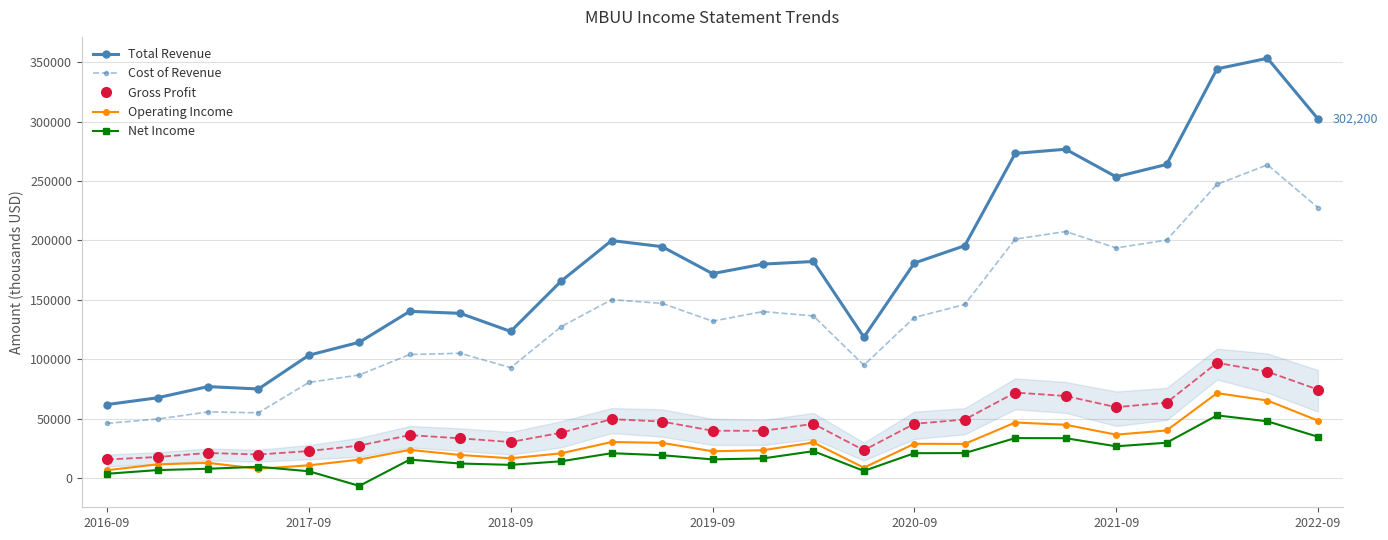

True or false: Cost of Revenue and Net Income cross at least once.

False